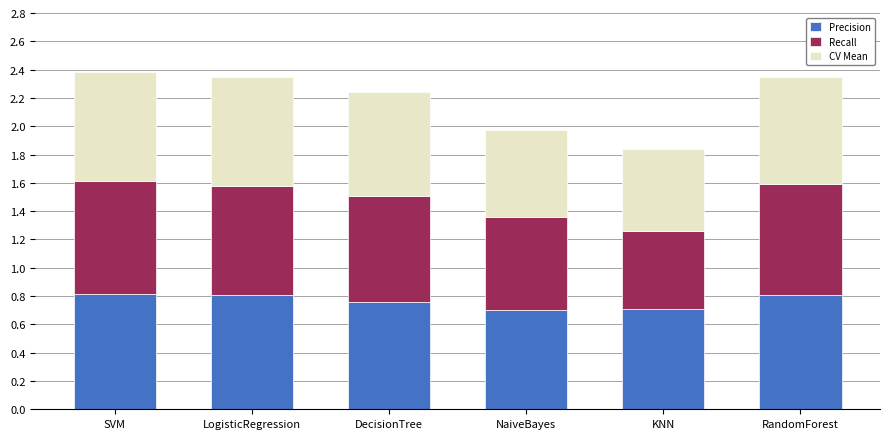

What is the total value across all series at DecisionTree?

2.2